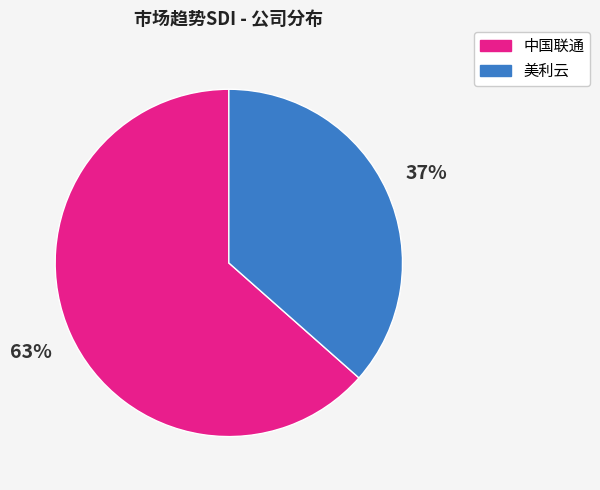

The 美利云 slice represents 37% of the pie. True or false?

True